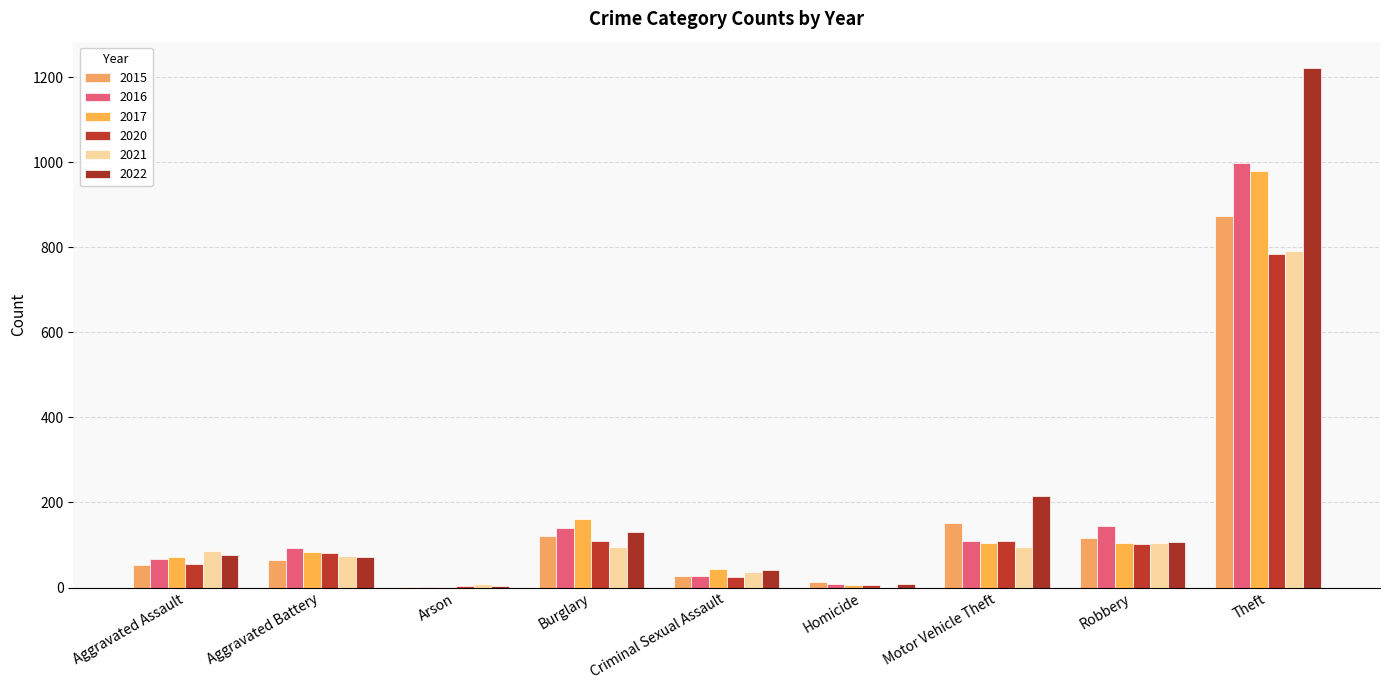

How many data points does each series have?

9